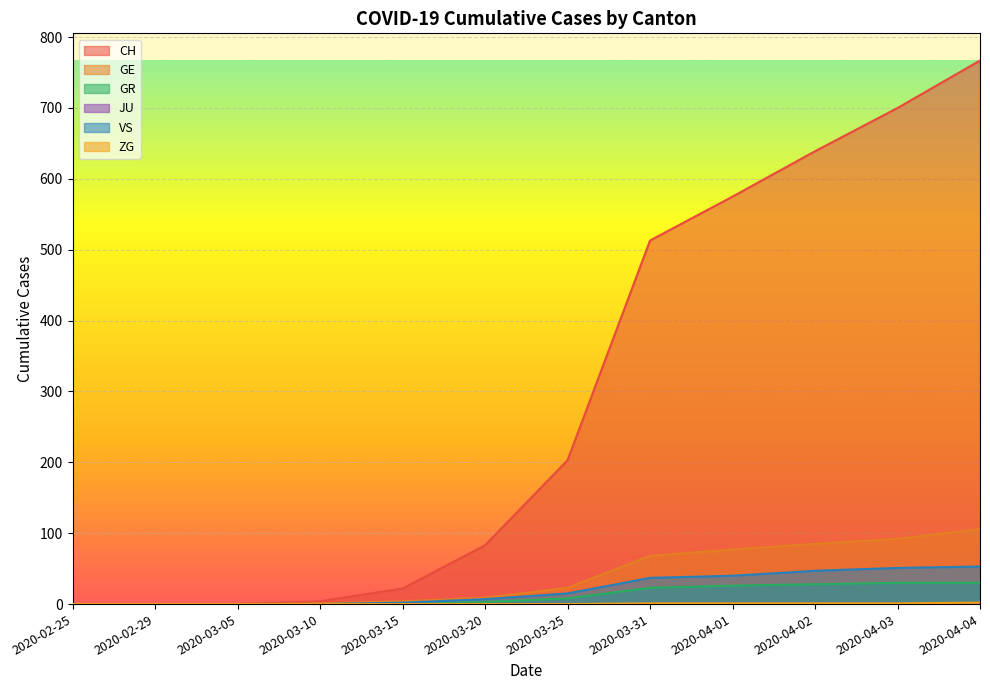

Which series has the largest range (max minus min)?

CH